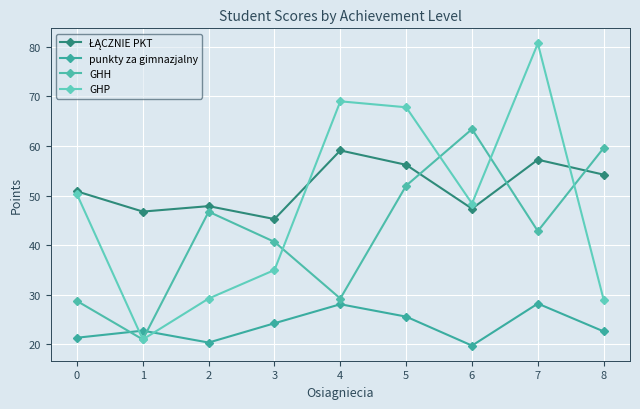

How many values in the GHH series exceed 42?

5